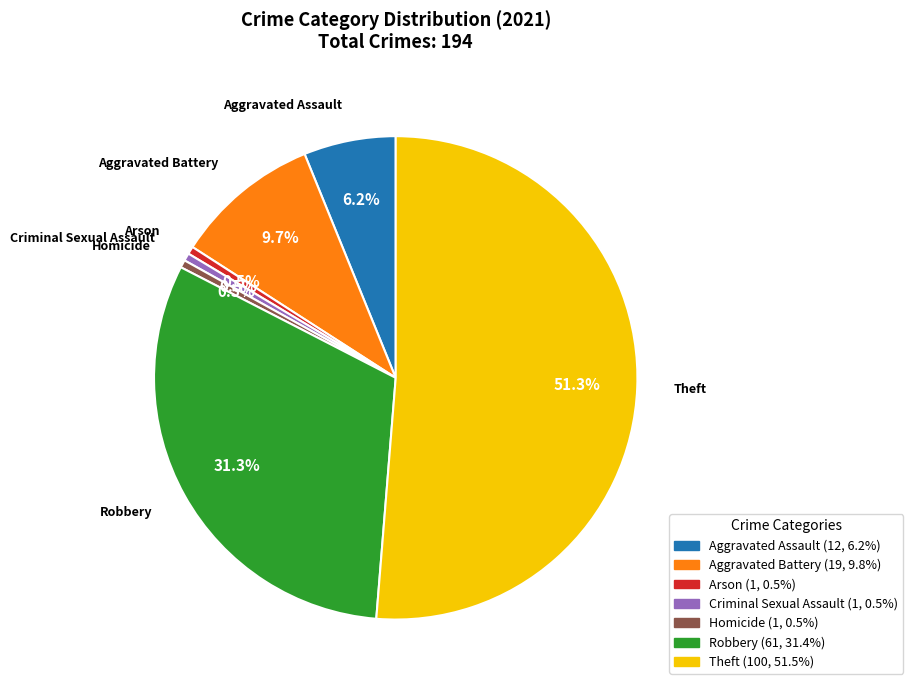

Which has a higher value, Homicide or Robbery?

Robbery